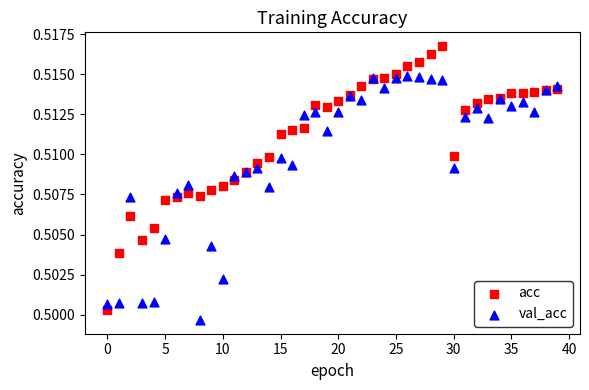

What are all the series names shown in the legend?

acc, val_acc